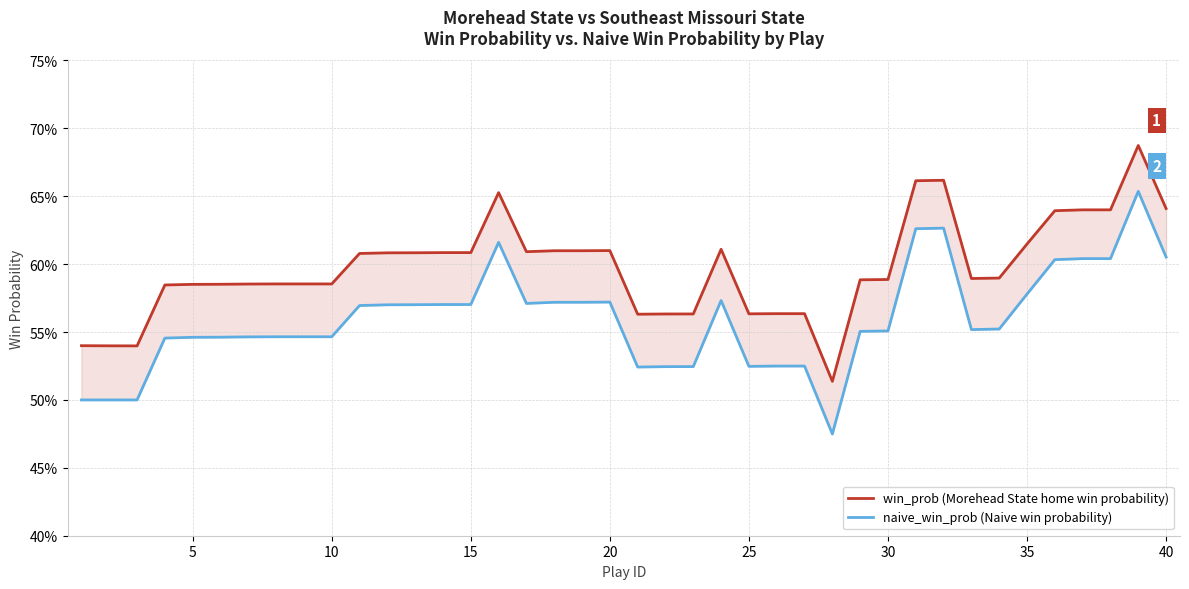

Does the chart display data point markers on the line(s)?

No